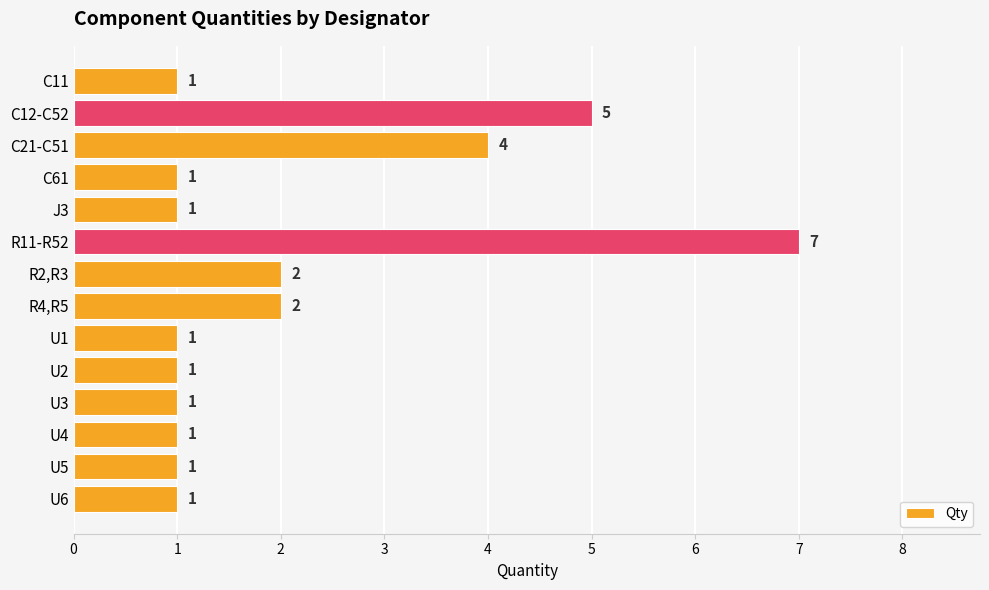

Reading bottom to top, transcribe all the data shown in this chart.

U6=1	U5=1	U4=1	U3=1	U2=1	U1=1	R4,R5=2	R2,R3=2	R11-R52=7	J3=1	C61=1	C21-C51=4	C12-C52=5	C11=1